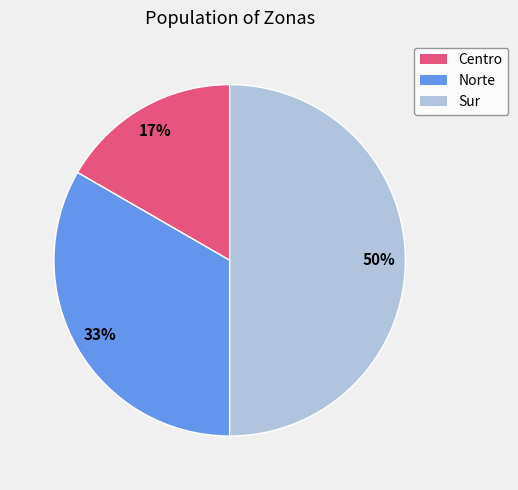

Which slice is the smallest?

Centro